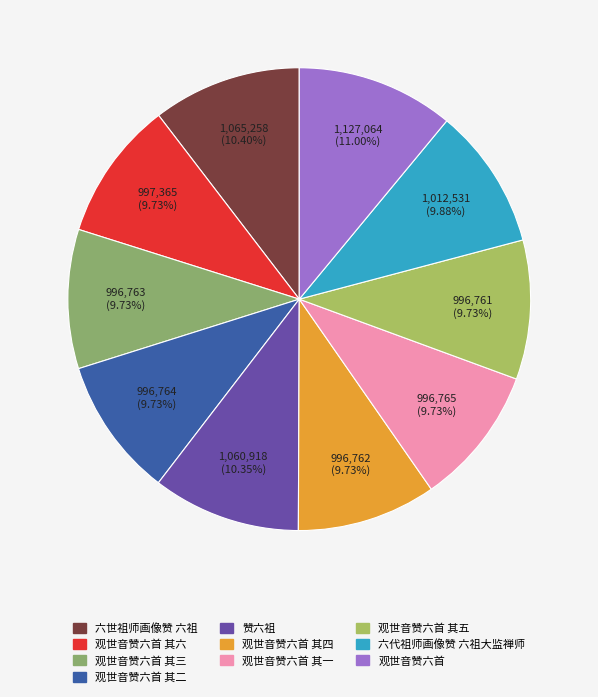

Count the number of slices in the pie.

10